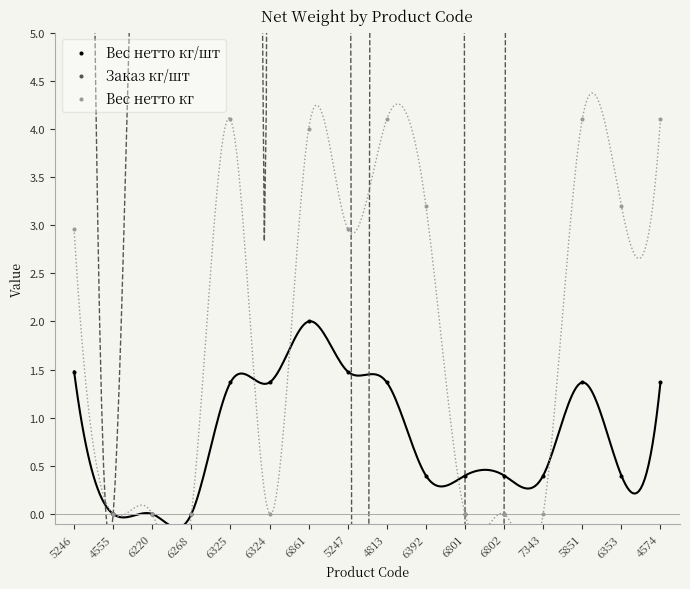

Which series has the largest total across all categories?

Заказ кг/шт